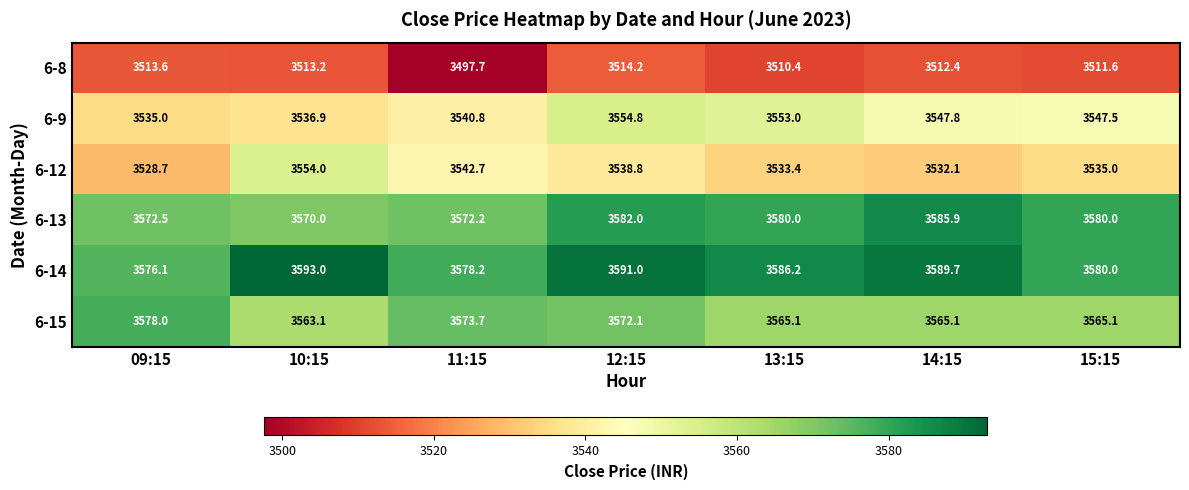

What is the greatest value displayed?

3593.0